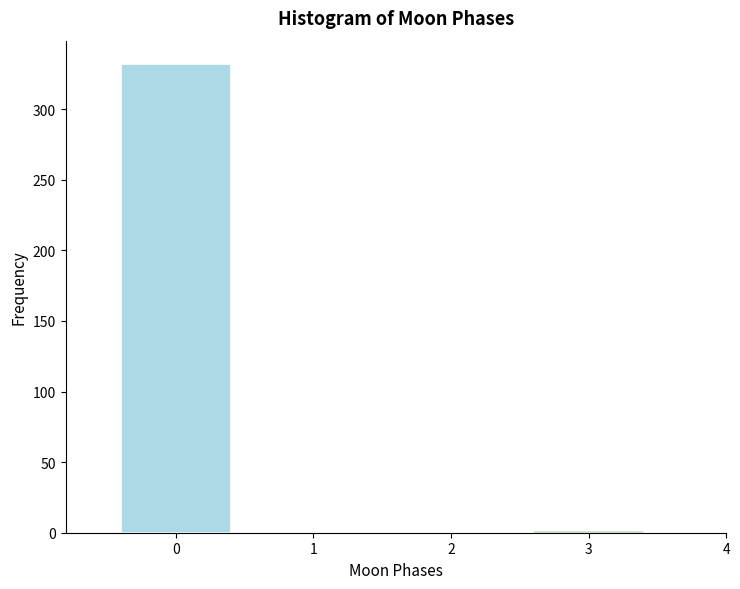

Reading left to right, extract all data points from this chart.

0=332	3=1